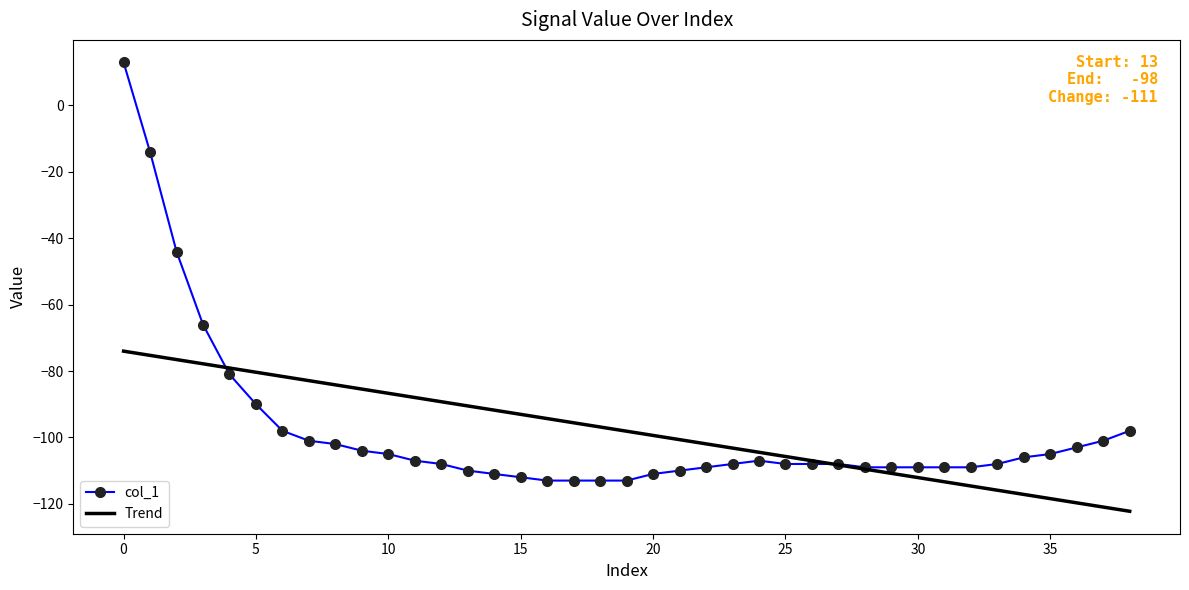

Which series has the widest spread of values?

col_1